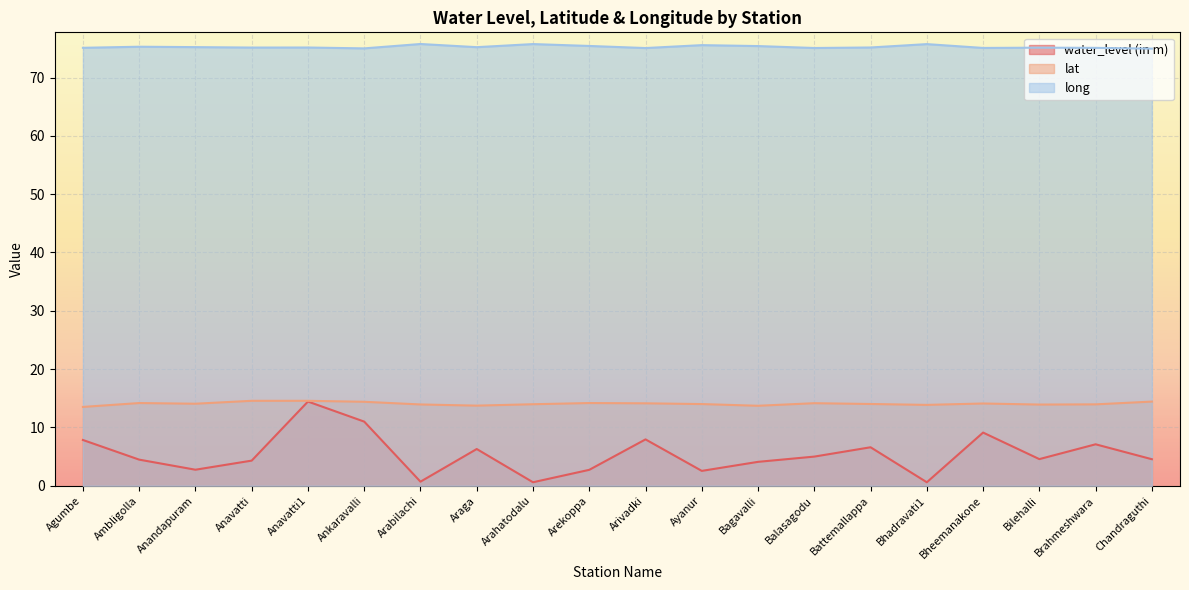

How many data points does each series have?

20